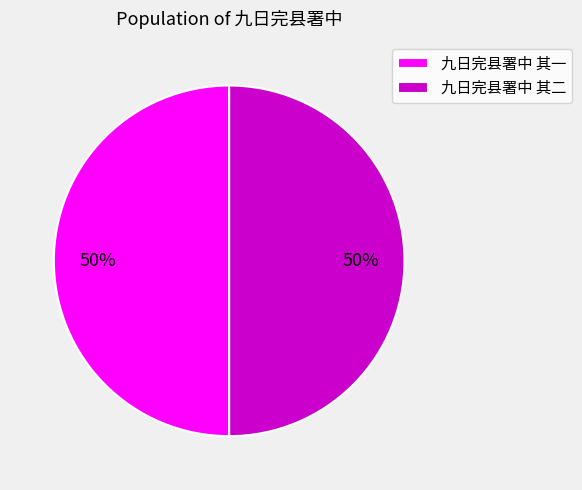

Is the sum of 九日完县署中 其二 and 九日完县署中 其一 greater than half?

Yes